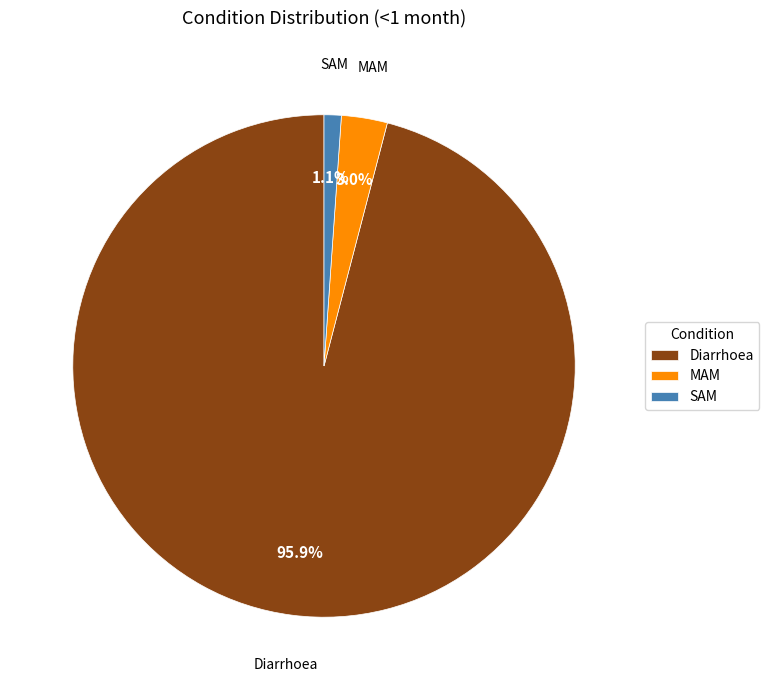

Which slice represents more than half of the pie?

Diarrhoea